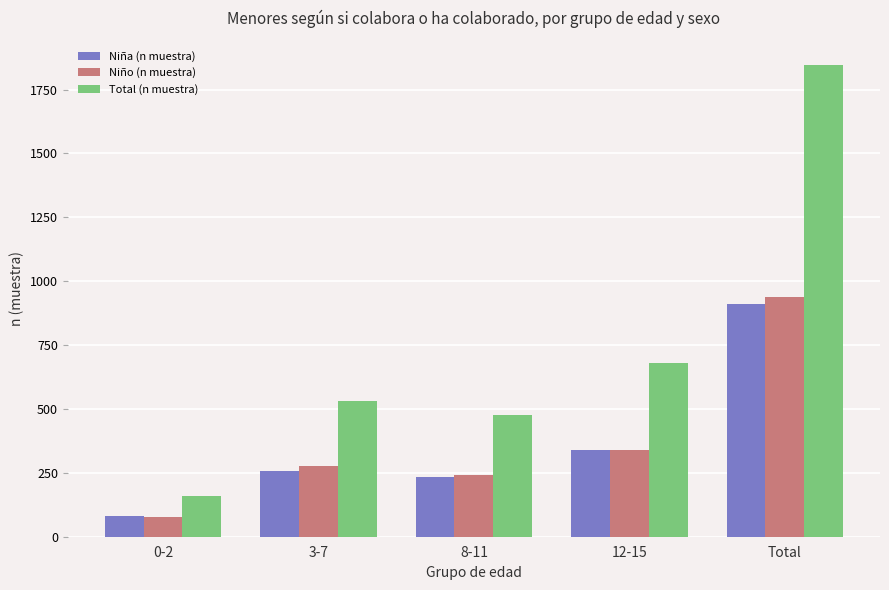

How many series are shown in this chart?

3